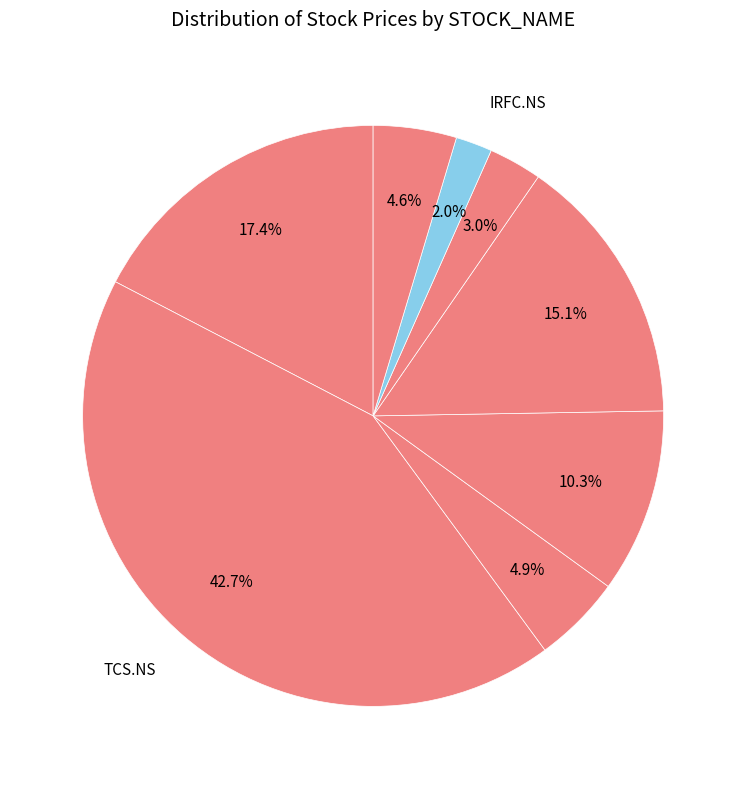

How many segments does this pie chart have?

8